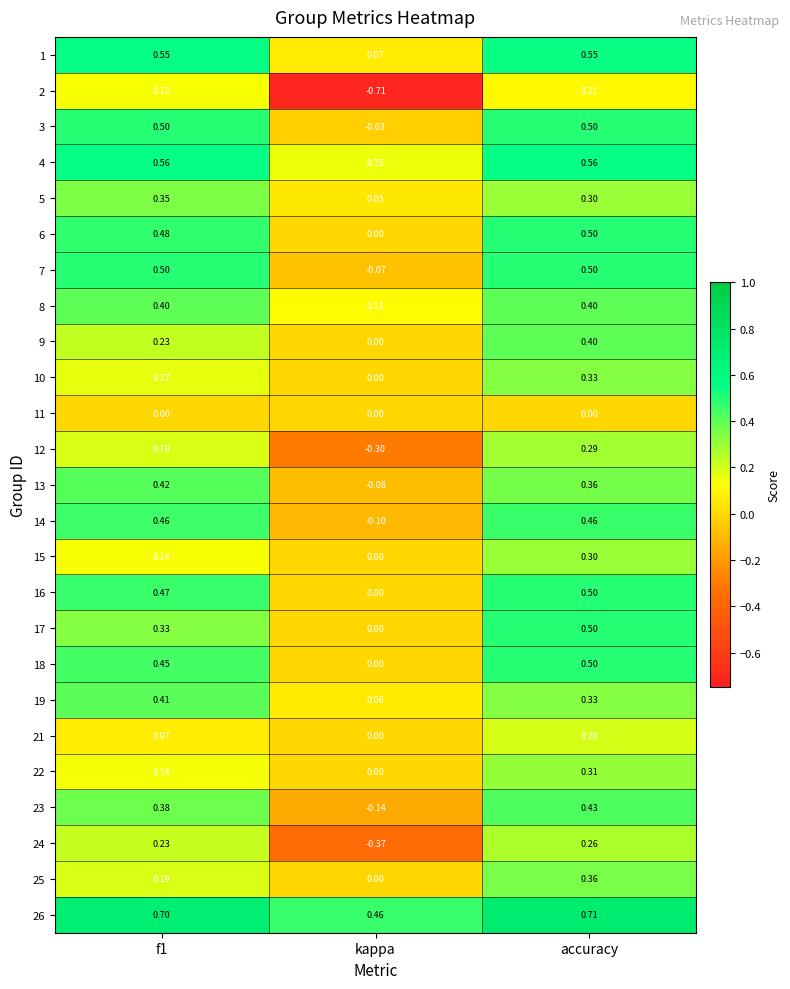

What is the greatest value displayed?

0.7